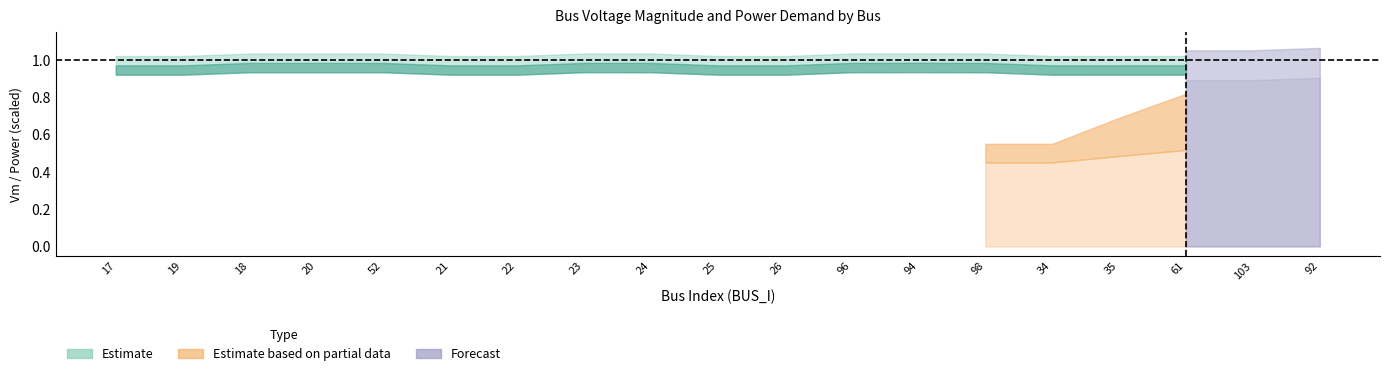

Between 25 and 98, which is larger?

98